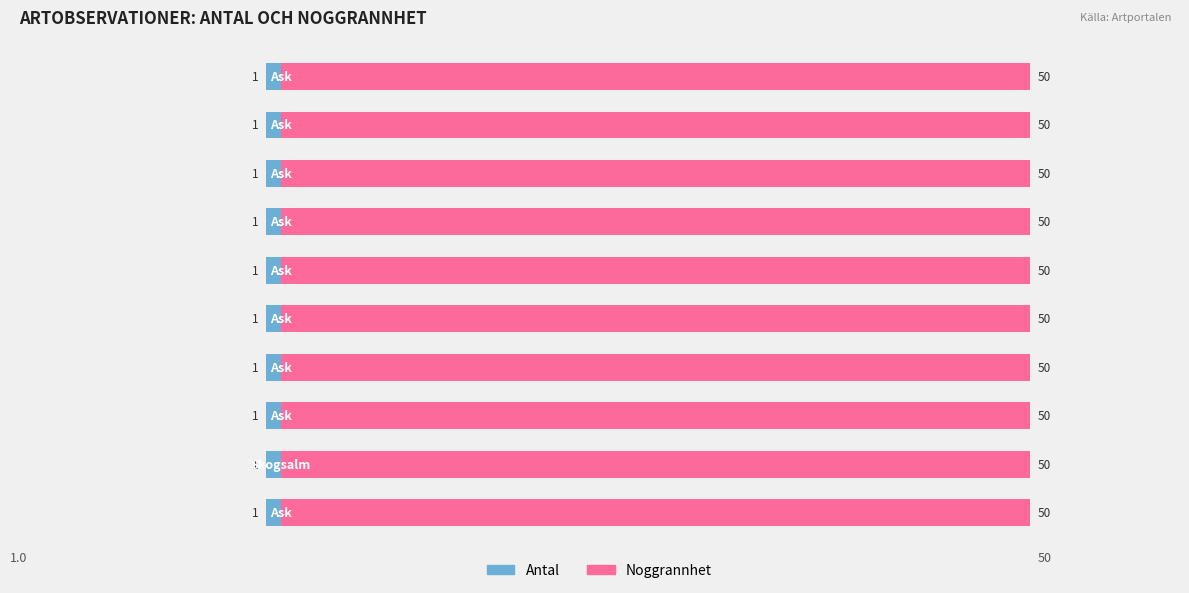

What is the value of the Antal bar at the 5th from the left?

1